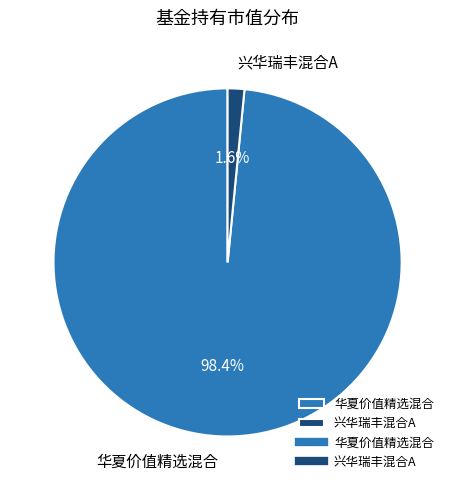

To the nearest percent, what portion does 兴华瑞丰混合A represent?

2%